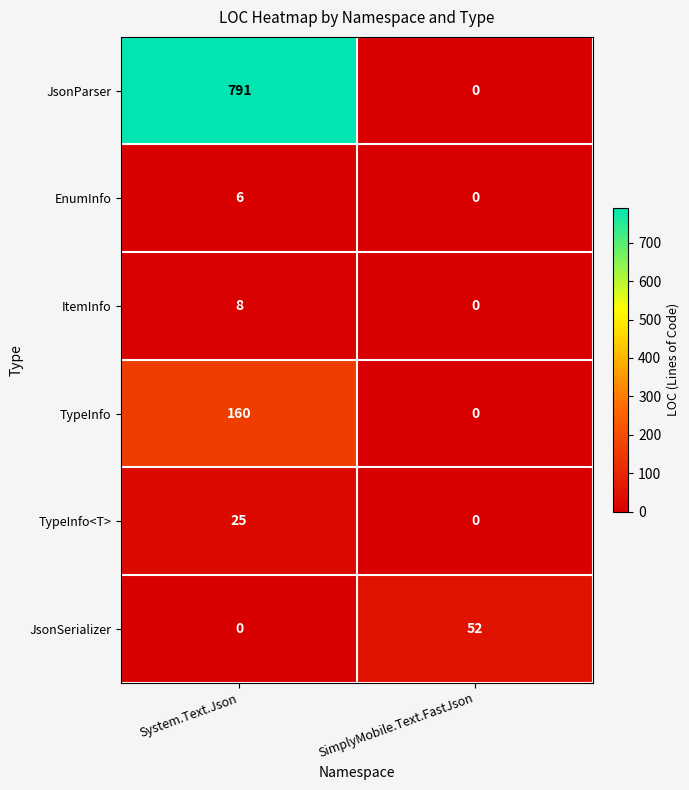

Reading left to right, what are all the values shown in this chart?

JsonParser: 791	0
EnumInfo: 6	0
ItemInfo: 8	0
TypeInfo: 160	0
TypeInfo<T>: 25	0
JsonSerializer: 0	52